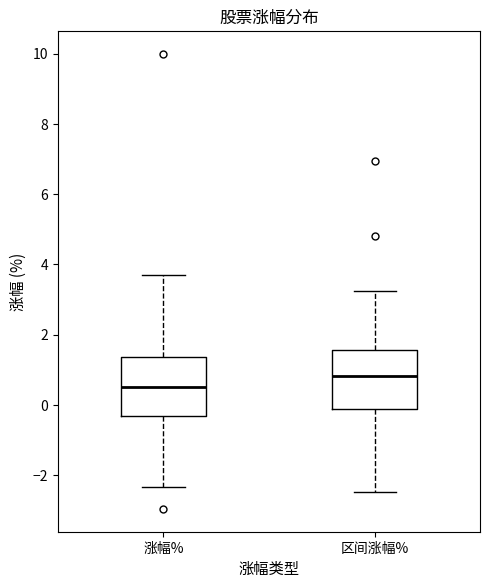

Where does the upper whisker of the box for 涨幅% end on the y-axis? The values are not printed on the chart, so give them approximately, as read against the axis.

3.8